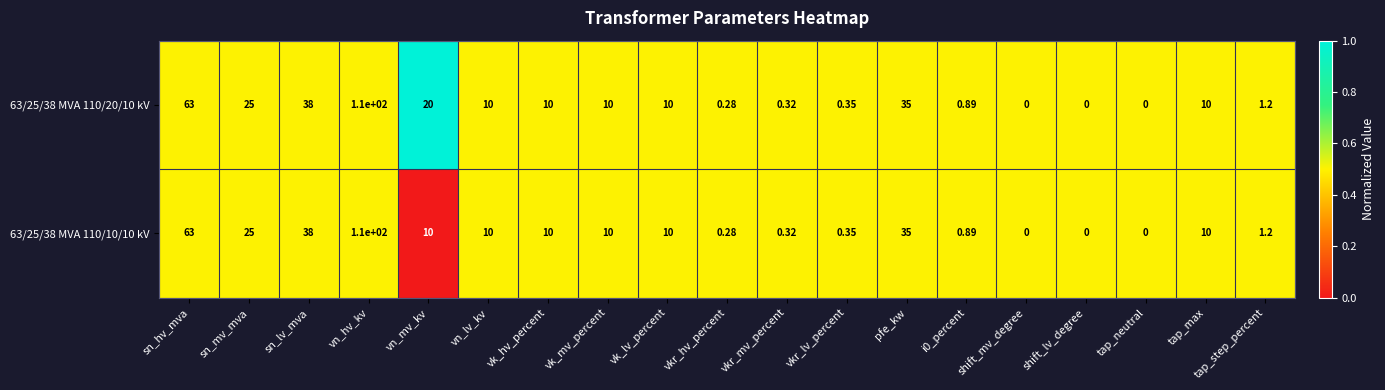

At which label is 63/25/38 MVA 110/20/10 kV closest to 55?

sn_hv_mva